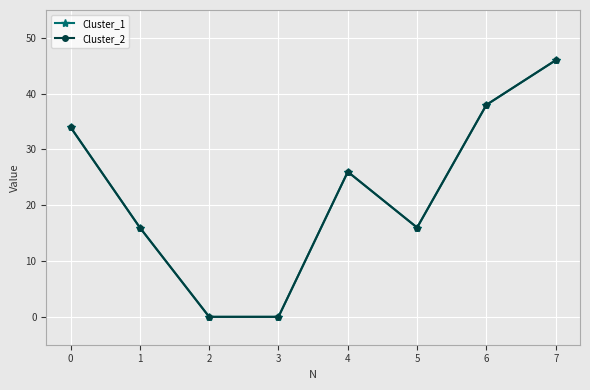

The Cluster_2 series shows 3 at 1. True or false?

False